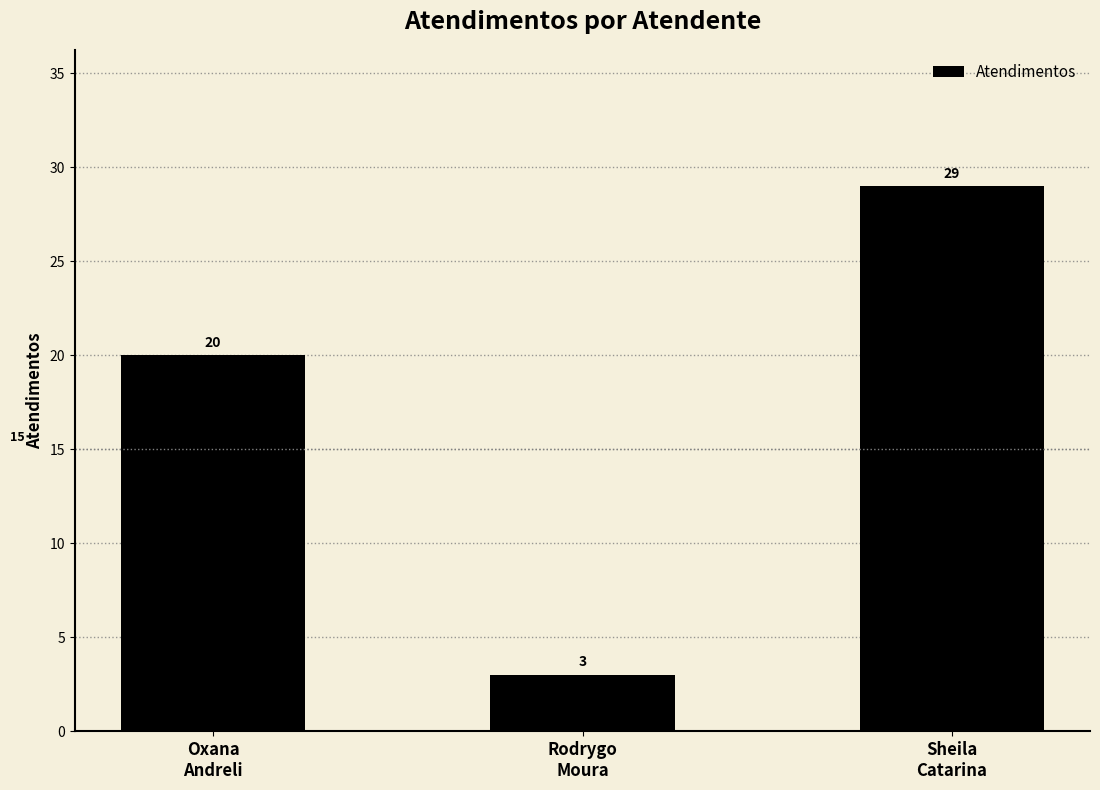

How many data points does each series have?

3